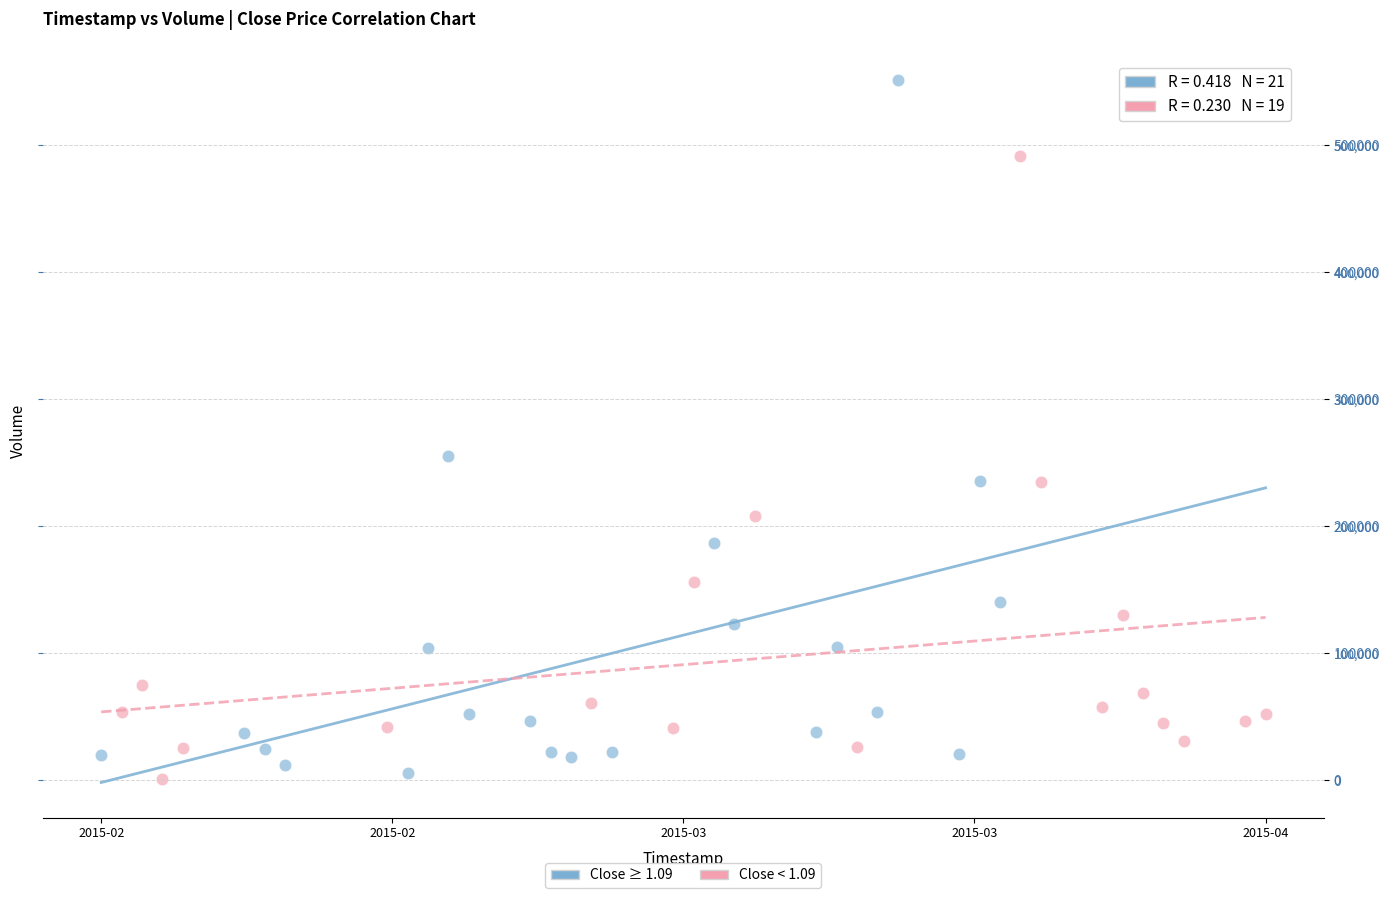

Which series contains the highest Y value?

Close ≥ 1.09